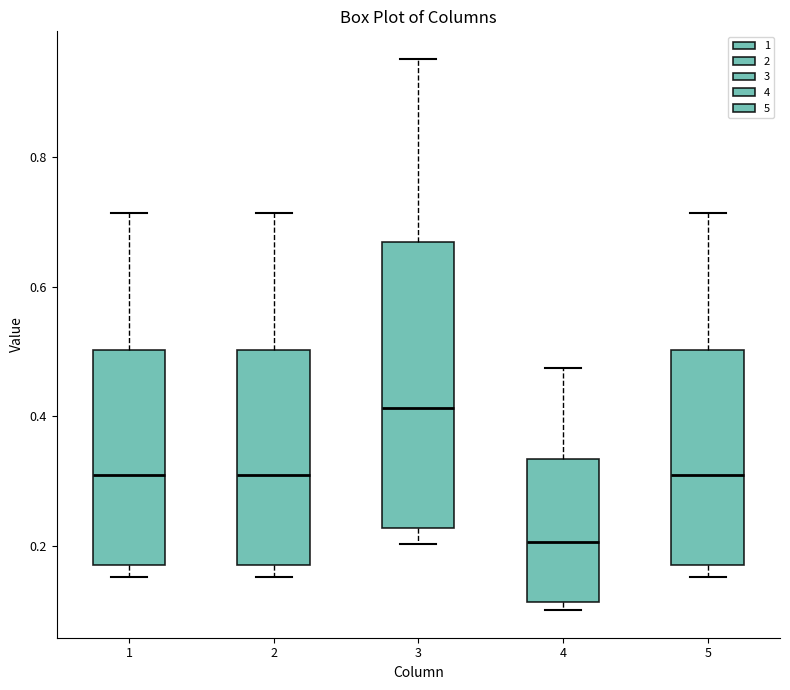

Reading left to right, transcribe this box plot: for each box, give where its median line is, the range the box spans, and where its two whiskers end, as read against the y-axis. The values are not printed on the chart, so give them approximately, as read against the axis.

1: median 0.30, box 0.18 to 0.50, whiskers 0.16 to 0.72
2: median 0.30, box 0.18 to 0.50, whiskers 0.16 to 0.72
3: median 0.42, box 0.22 to 0.66, whiskers 0.20 to 0.96
4: median 0.20, box 0.12 to 0.34, whiskers 0.10 to 0.48
5: median 0.30, box 0.18 to 0.50, whiskers 0.16 to 0.72